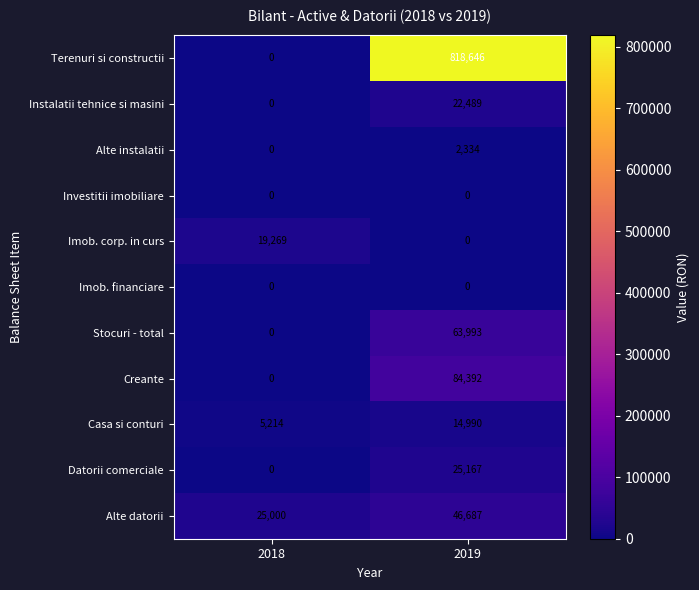

At which label is Terenuri si constructii closest to 409323?

2018